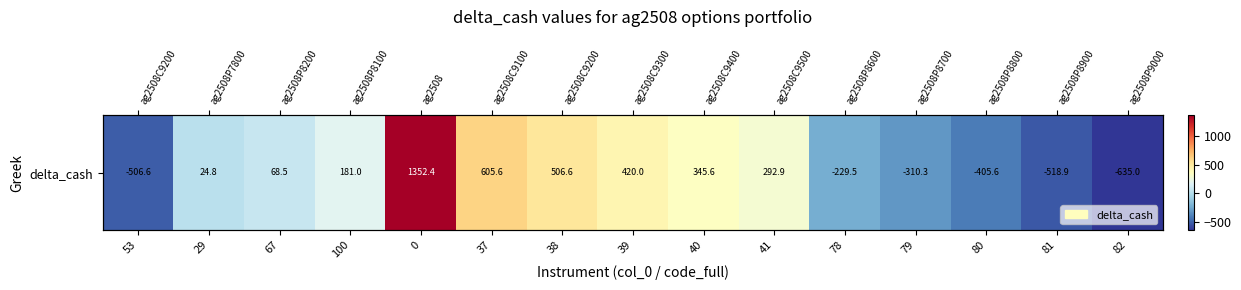

Is it true that the value at 100 is 181.0?

True